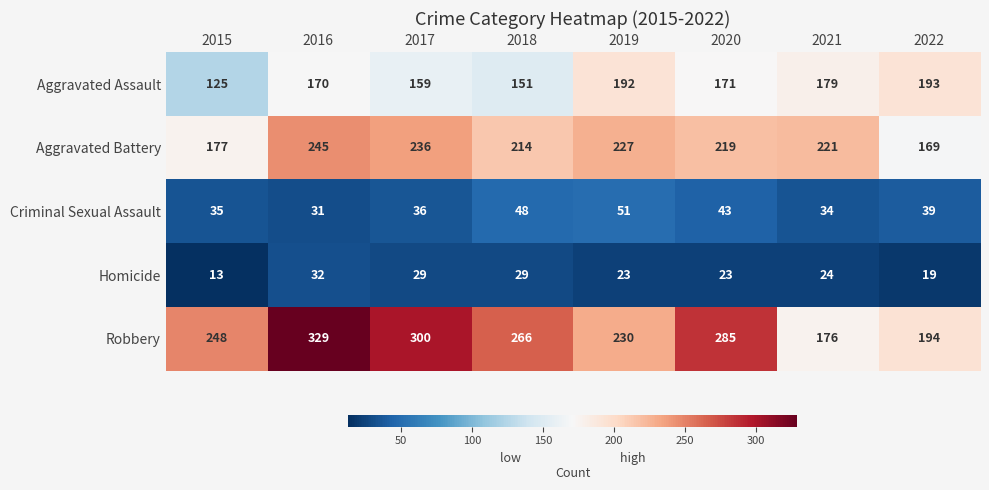

What is the difference between the maximum and minimum values in the Criminal Sexual Assault series?

20